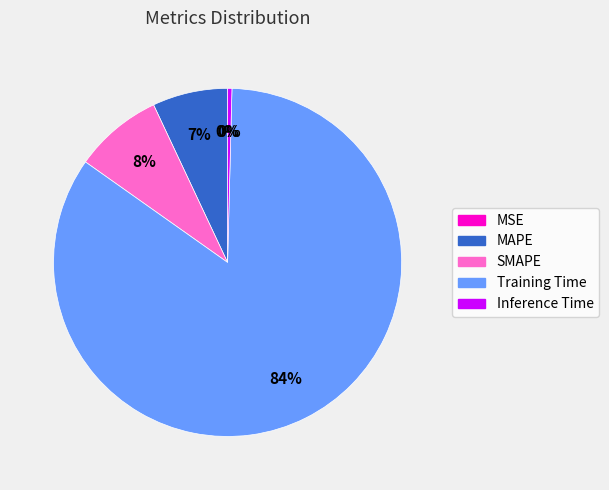

The Training Time slice represents 73% of the pie. True or false?

False